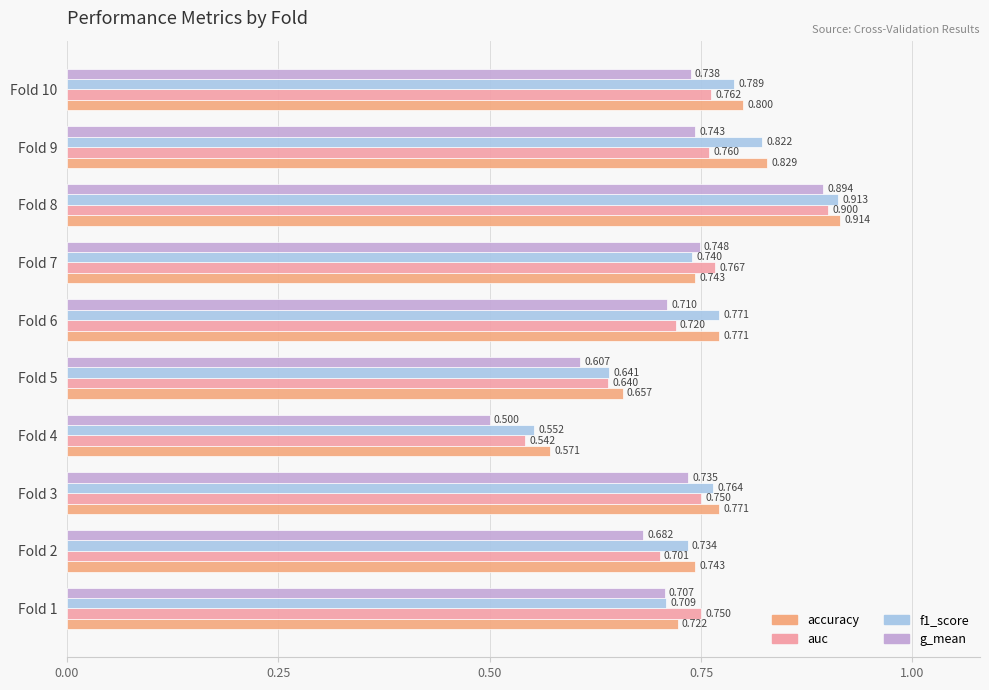

What is the smallest value displayed?

0.5